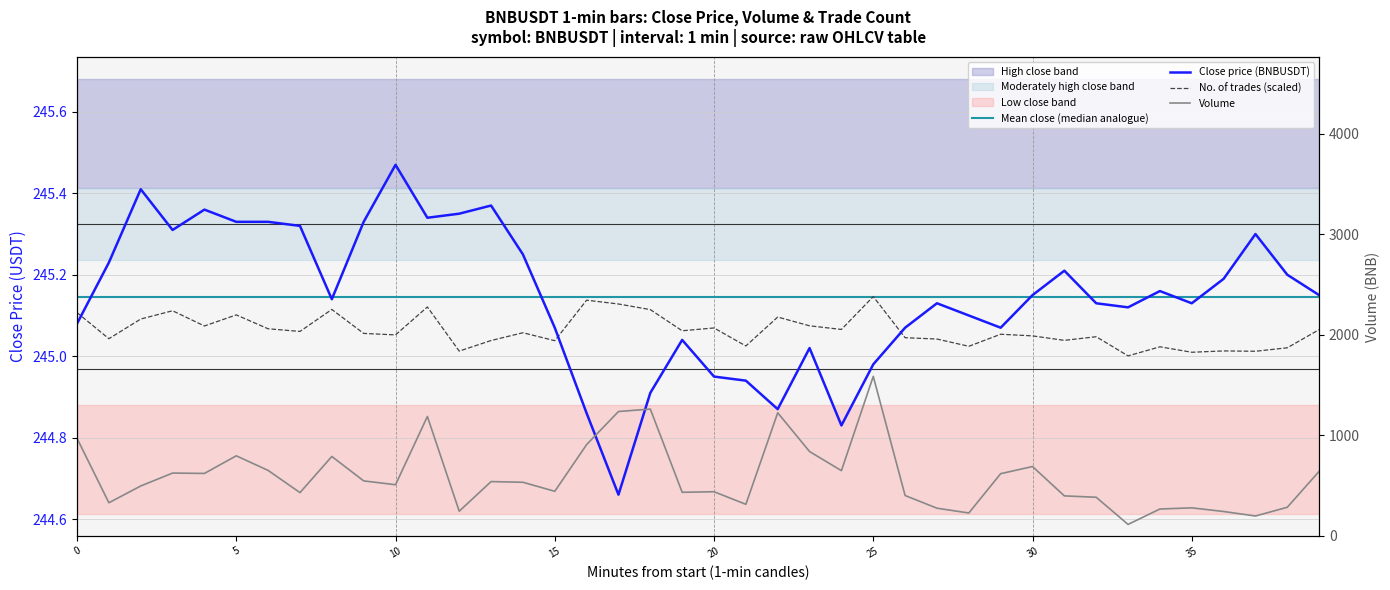

Reading right to left, what are all the values shown in this chart?

close: 245.2	245.2	245.3	245.2	245.1	245.2	245.1	245.1	245.2	245.2	245.1	245.1	245.1	245.1	245.0	244.8	245.0	244.9	244.9	244.9	245.0	244.9	244.7	244.9	245.1	245.2	245.4	245.3	245.3	245.5	245.3	245.1	245.3	245.3	245.3	245.4	245.3	245.4	245.2	245.1
volume: 643.1	285.7	198.6	243.5	279.8	268.3	115.2	384.9	398.8	690.5	619.5	228.6	276.3	402.1	1586.5	649.5	839.4	1224.6	315.0	440.0	434.3	1261.5	1237.2	908.4	444.2	534.0	540.9	246.4	1187.7	509.4	547.8	790.5	431.1	651.8	797.1	621.9	625.5	497.1	330.4	970.7
number_of_trades: 245.1	245.0	245.0	245.0	245.0	245.0	245.0	245.0	245.0	245.0	245.1	245.0	245.0	245.0	245.1	245.1	245.1	245.1	245.0	245.1	245.1	245.1	245.1	245.1	245.0	245.1	245.0	245.0	245.1	245.1	245.1	245.1	245.1	245.1	245.1	245.1	245.1	245.1	245.0	245.1